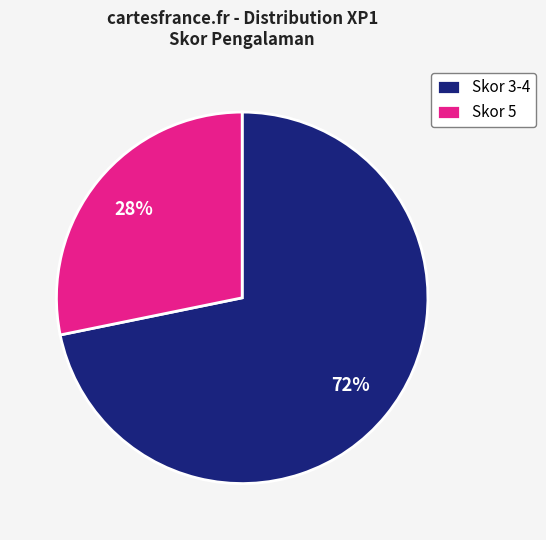

Which category has the biggest portion of the pie?

Skor 3-4